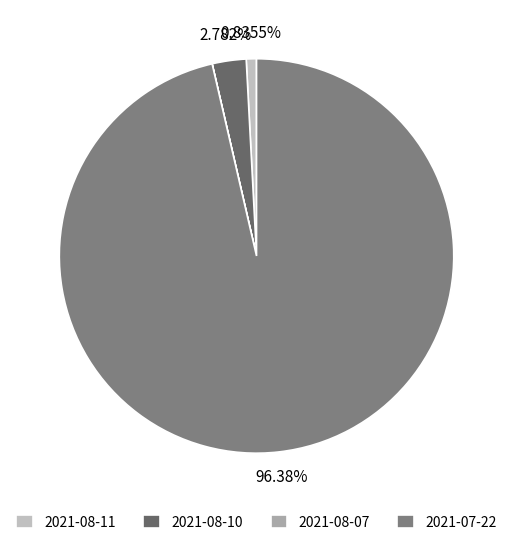

What is the total percentage of 2021-08-07 and 2021-08-11?

0.8%